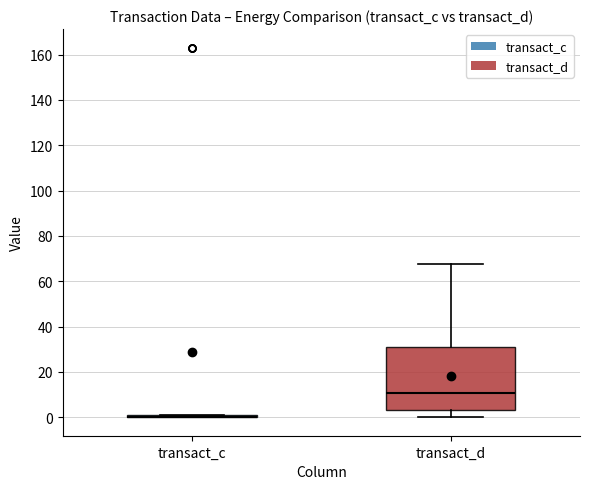

Reading left to right, read every box against the y-axis: the position of its median line, the range the box covers, and the ends of its whiskers. The values are not printed on the chart, so give them approximately, as read against the axis.

transact_c: box collapsed to a line at 0, whiskers 0 to 0
transact_d: median 10, box 4 to 32, whiskers 0 to 68